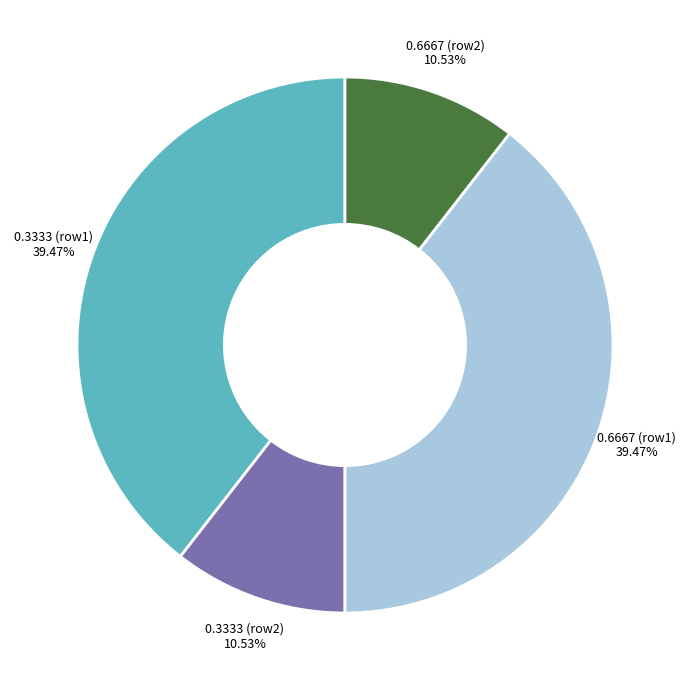

Between 0.3333 (row1) and 0.3333 (row2), which is larger?

0.3333 (row1)